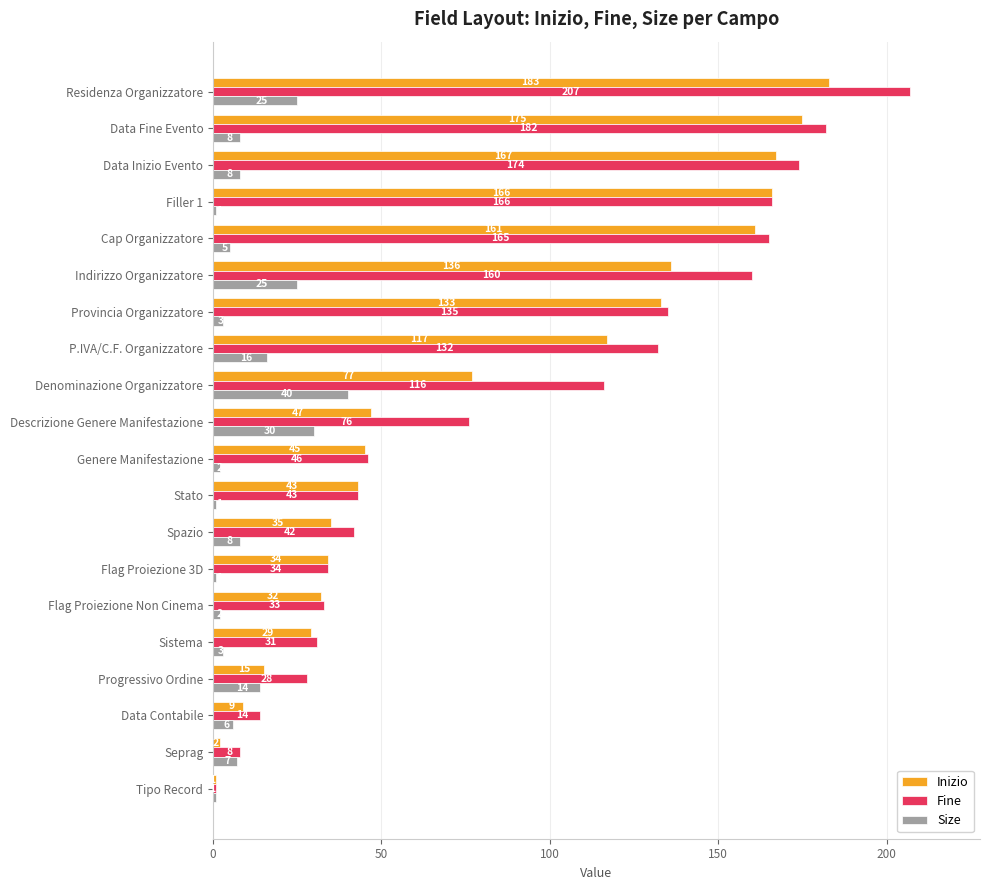

What is the maximum value for Fine?

207